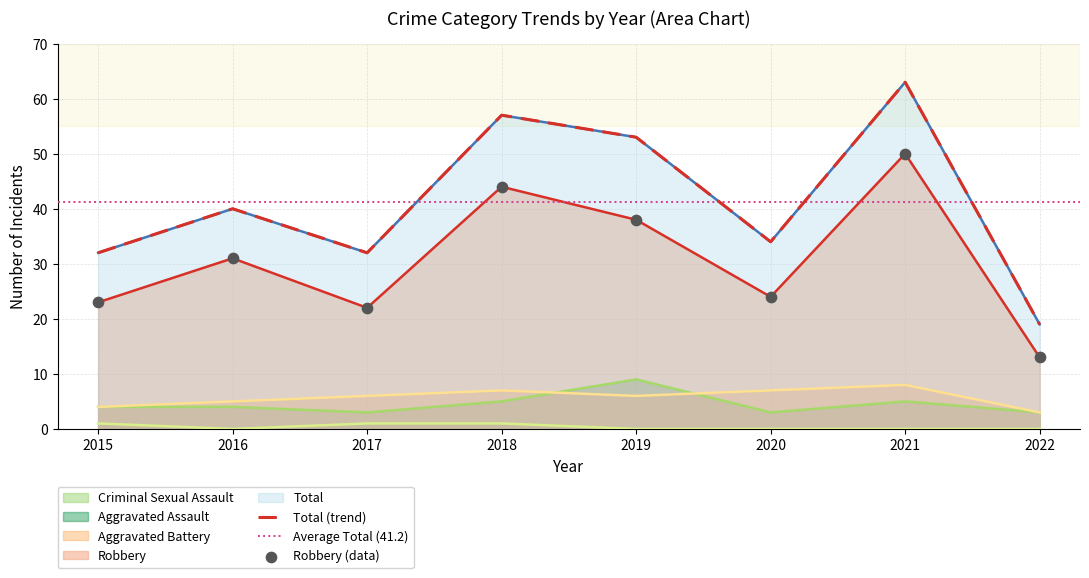

Which series has the largest total across all categories?

Total